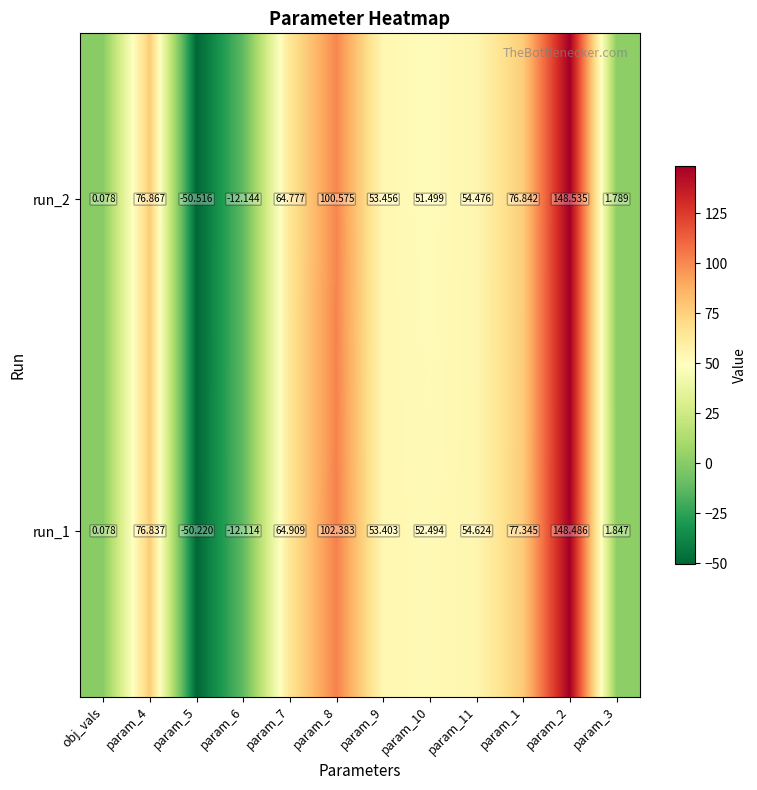

Is the value of run_2 at param_7 greater than the value of run_1 at param_9?

Yes